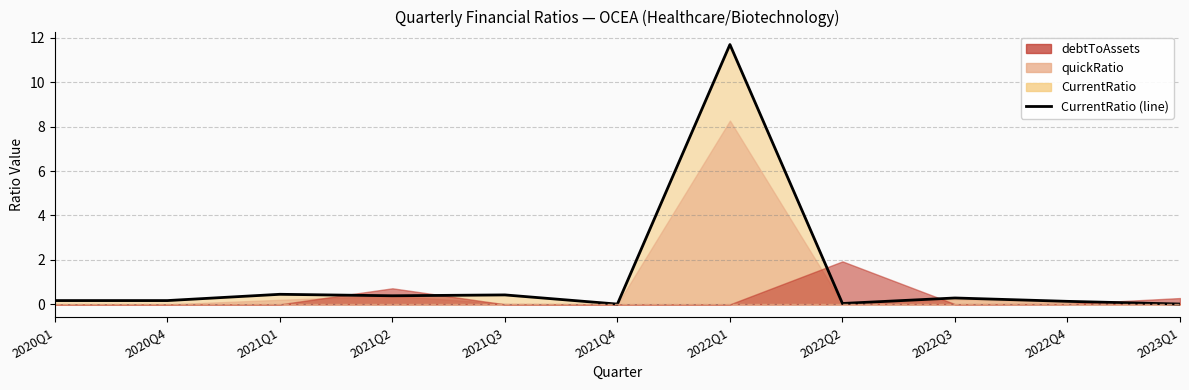

True or false: the data has more than 2 interior local peaks.

True